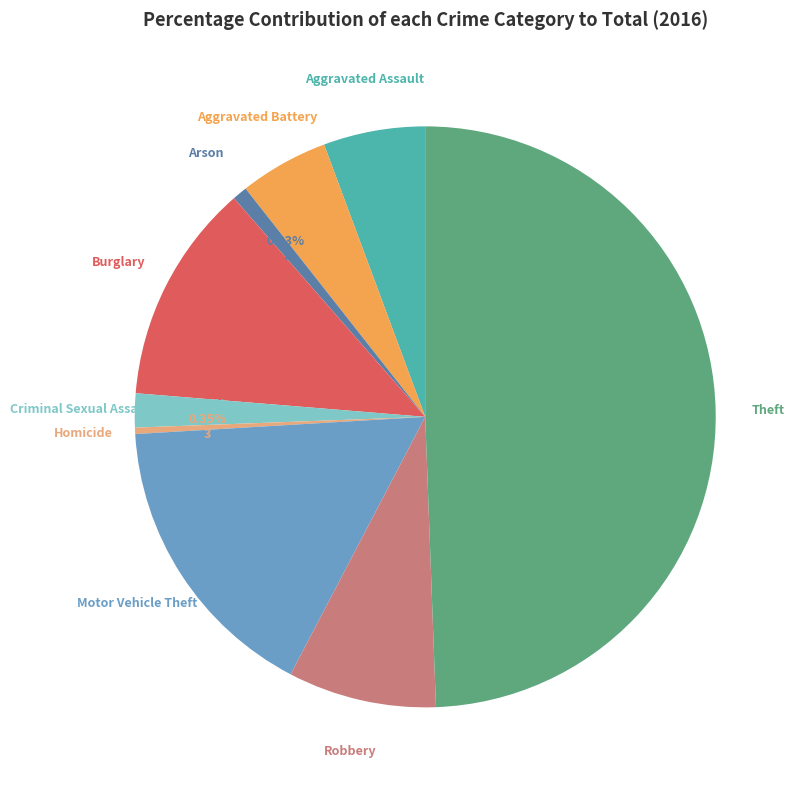

The Aggravated Assault slice represents 1% of the pie. True or false?

False